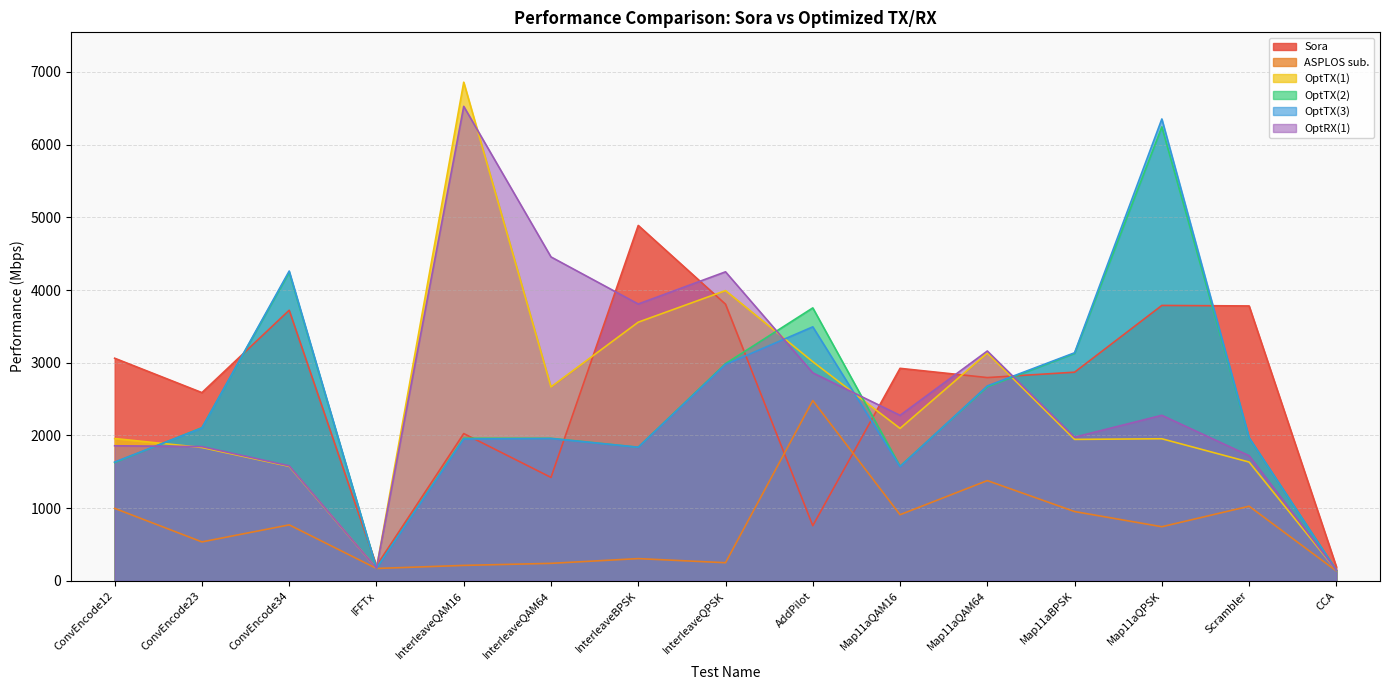

How many lines are shown in the chart?

6